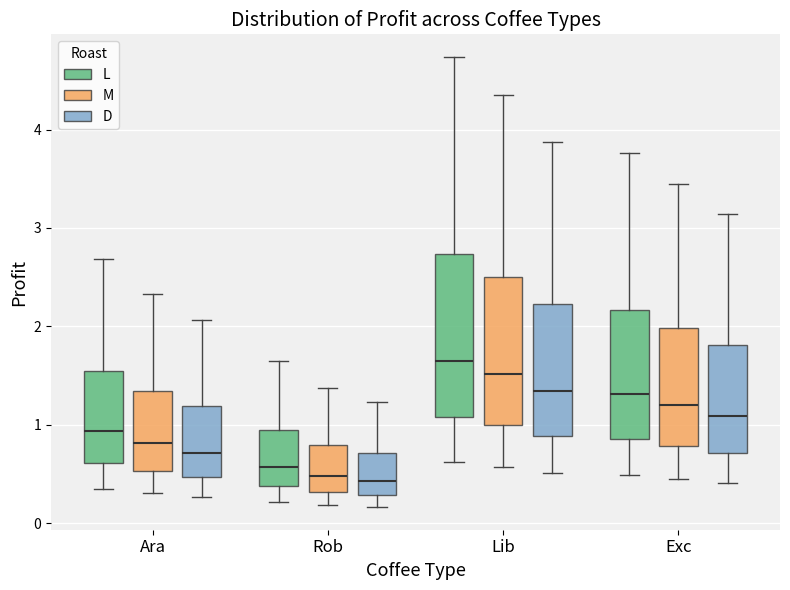

Reading left to right, transcribe this box plot: for each box, give where its median line is, the range the box spans, and where its two whiskers end, as read against the y-axis. The values are not printed on the chart, so give them approximately, as read against the axis.

Ara (L): median 0.9, box 0.6 to 1.5, whiskers 0.3 to 2.7
Ara (M): median 0.8, box 0.5 to 1.3, whiskers 0.3 to 2.3
Ara (D): median 0.7, box 0.5 to 1.2, whiskers 0.3 to 2.1
Rob (L): median 0.6, box 0.4 to 1.0, whiskers 0.2 to 1.6
Rob (M): median 0.5, box 0.3 to 0.8, whiskers 0.2 to 1.4
Rob (D): median 0.4, box 0.3 to 0.7, whiskers 0.2 to 1.2
Lib (L): median 1.6, box 1.1 to 2.7, whiskers 0.6 to 4.7
Lib (M): median 1.5, box 1.0 to 2.5, whiskers 0.6 to 4.4
Lib (D): median 1.3, box 0.9 to 2.2, whiskers 0.5 to 3.9
Exc (L): median 1.3, box 0.9 to 2.2, whiskers 0.5 to 3.8
Exc (M): median 1.2, box 0.8 to 2.0, whiskers 0.4 to 3.4
Exc (D): median 1.1, box 0.7 to 1.8, whiskers 0.4 to 3.1